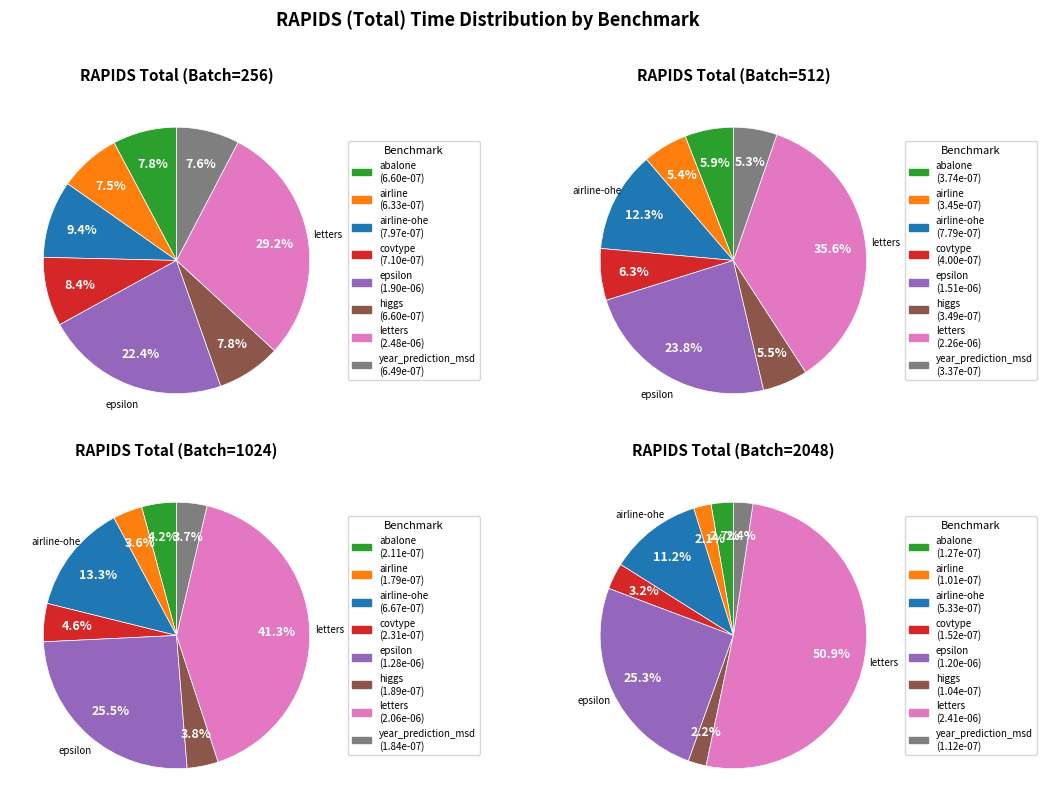

How many slices are in this pie chart?

8